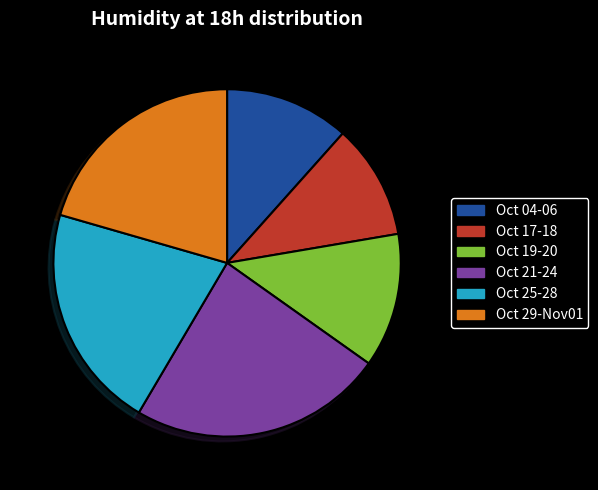

Is there a majority slice in this chart?

No